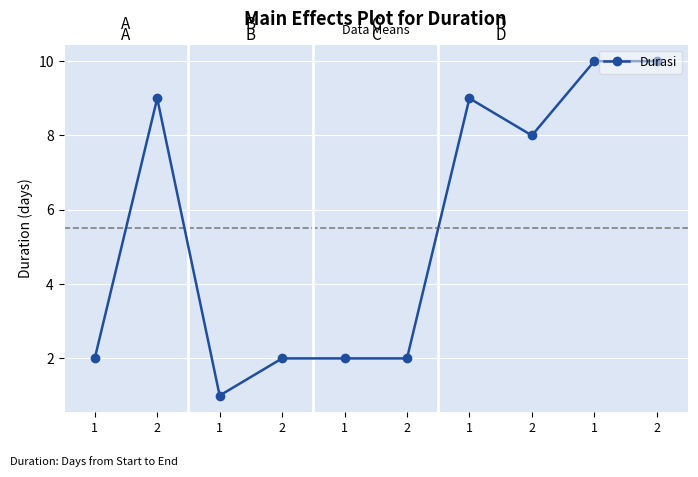

Is this an area chart (filled region under the line)?

No